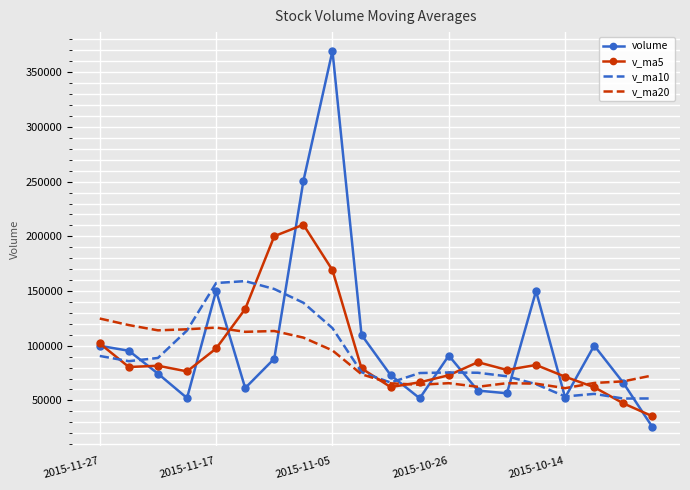

What is the lowest value of the volume series?

25672.0